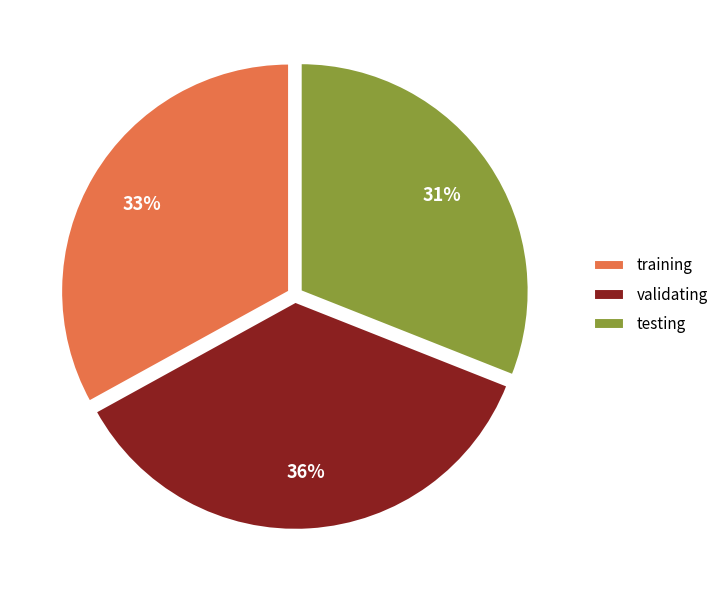

Between validating and training, which is larger?

validating